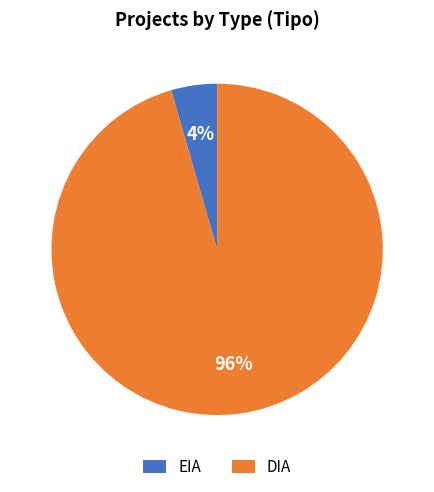

Is the sum of DIA and EIA greater than half?

Yes